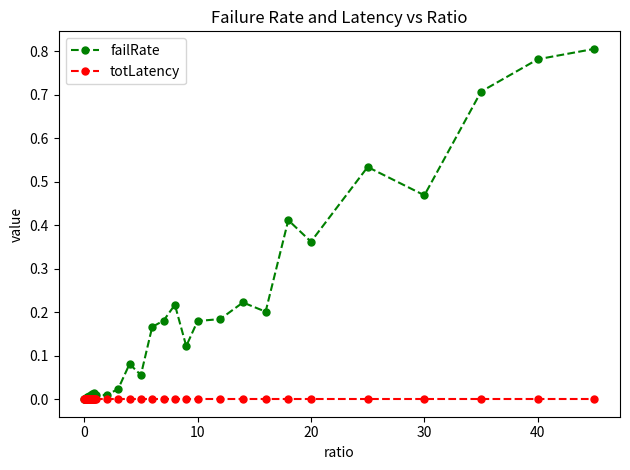

List the series in order of their peak value, lowest first.

totLatency, failRate